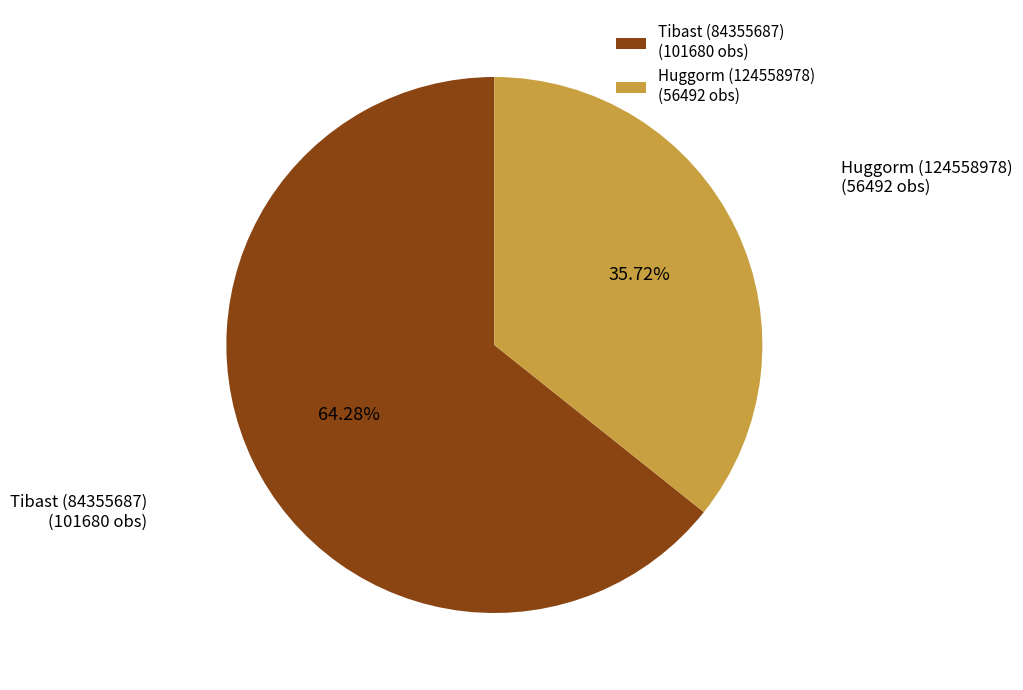

What is the majority slice?

Tibast (84355687)